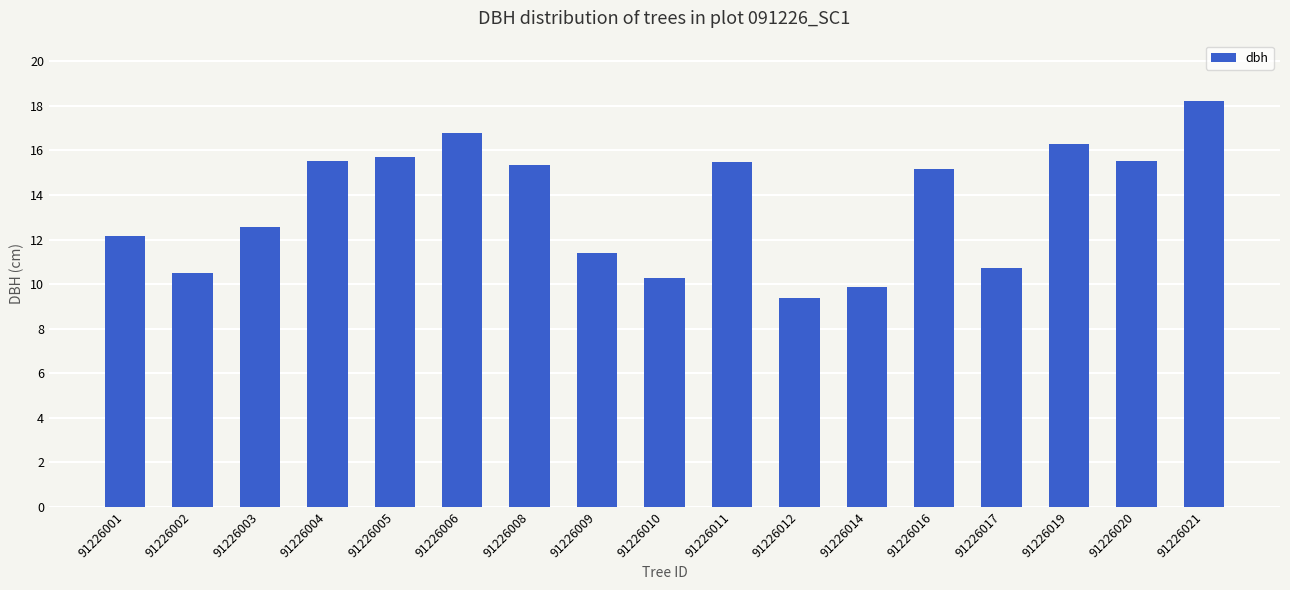

Where is the data nearest to the value 13?

91226003